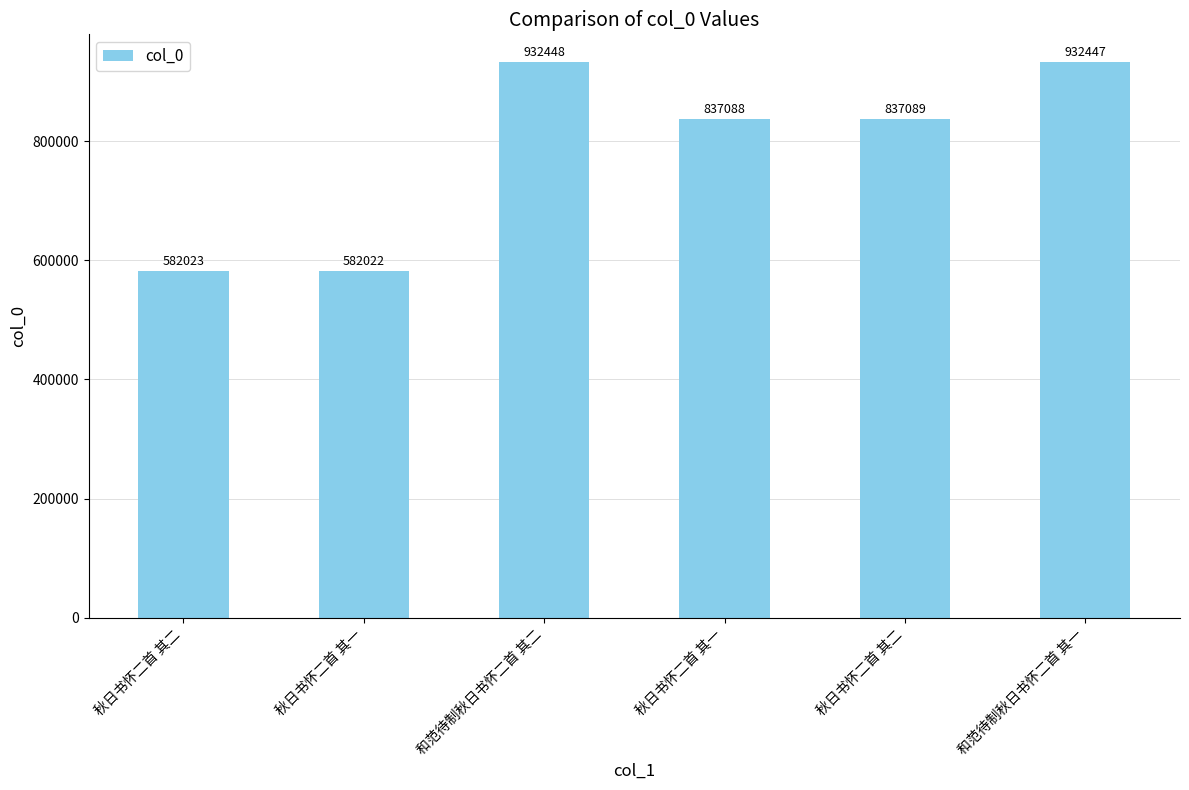

What is the ratio of the value at 和范待制秋日书怀二首 其二 to the value at 秋日书怀二首 其二?

1.6